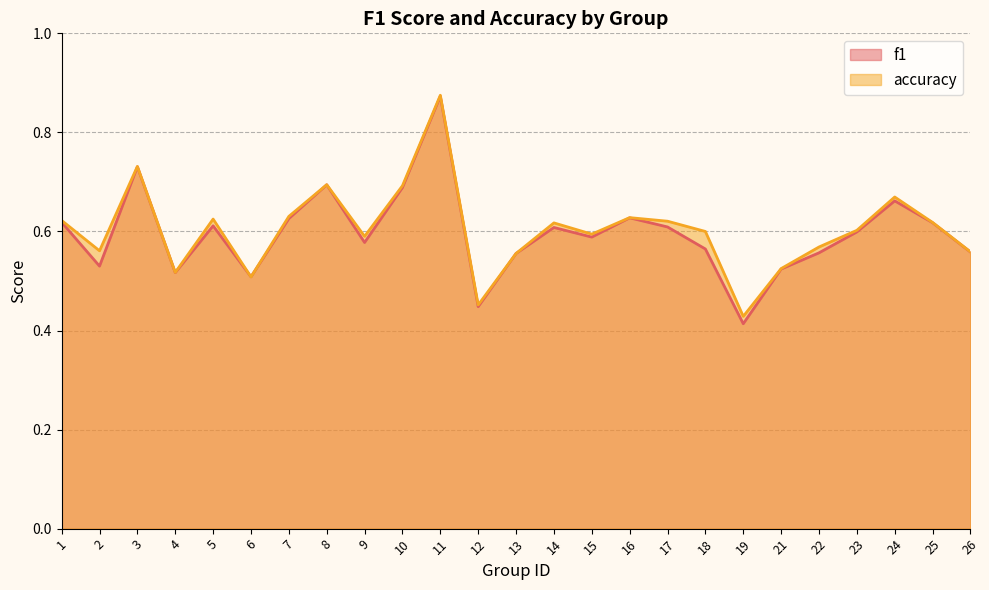

Which series has the largest total across all categories?

accuracy